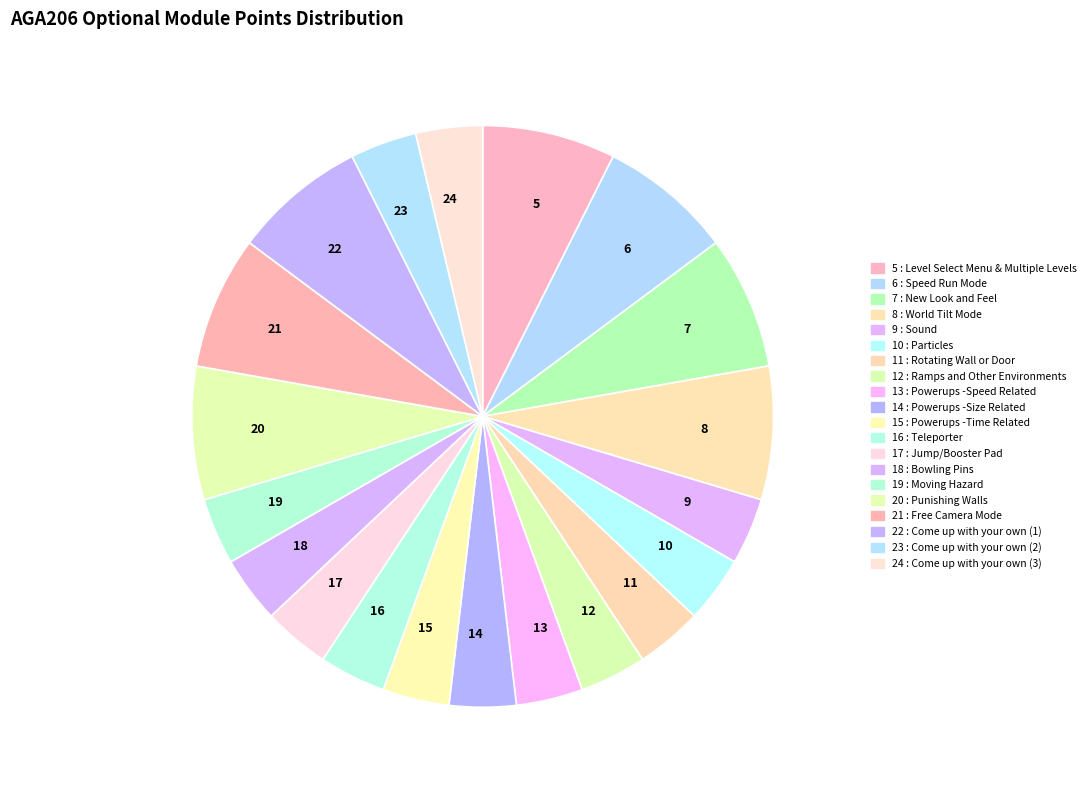

Which has a higher value, 19 or 7?

7